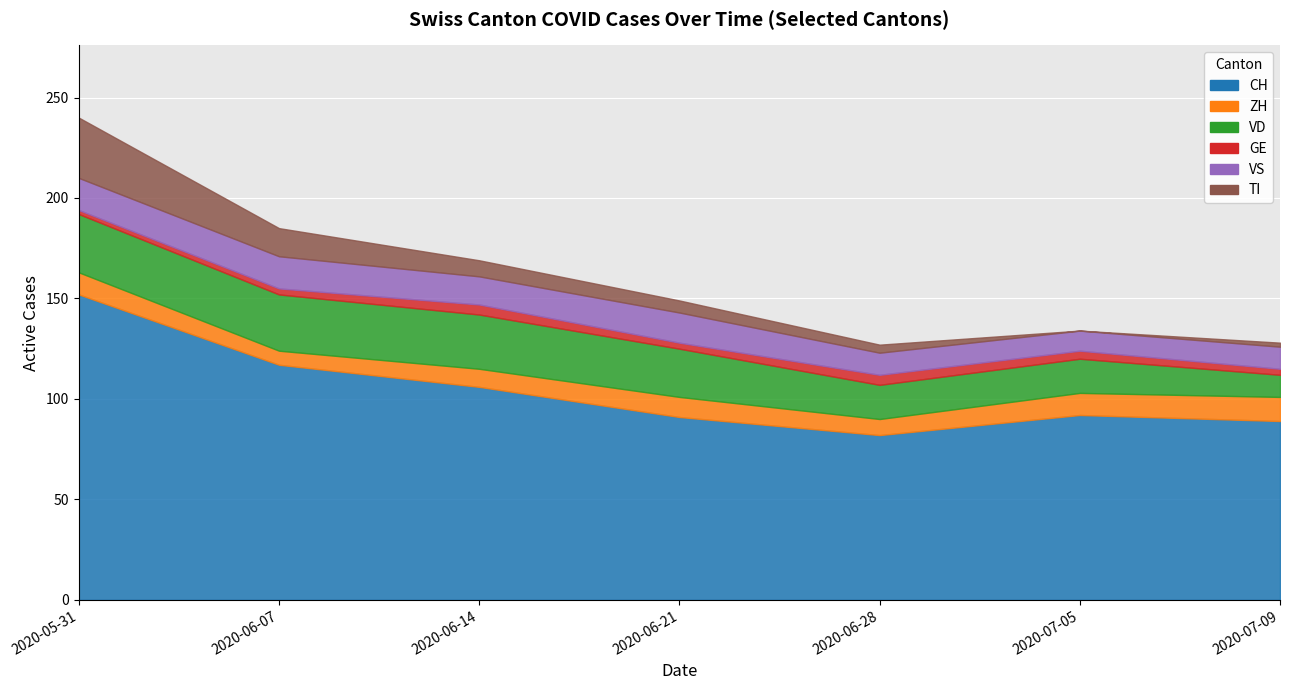

List the labels in order of VS value, smallest first.

2020-07-05, 2020-06-28, 2020-07-09, 2020-06-14, 2020-06-21, 2020-05-31, 2020-06-07